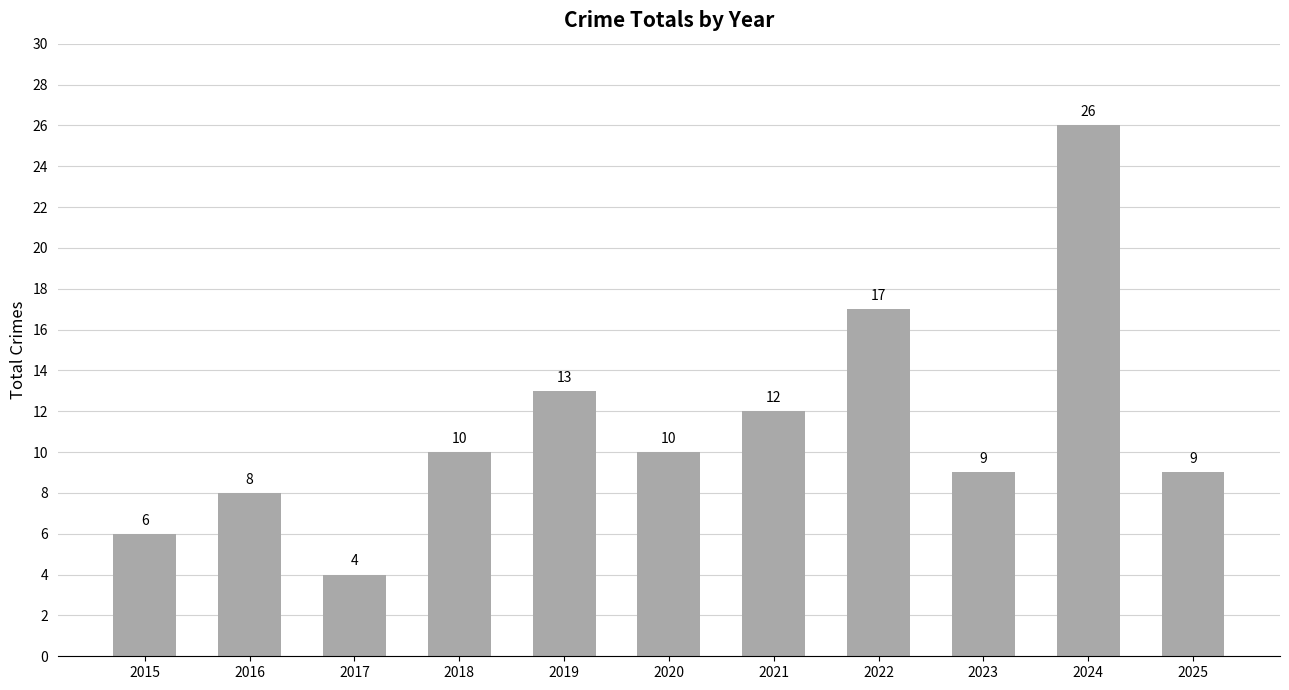

What is the sum of the values at 2020 and 2017?

14